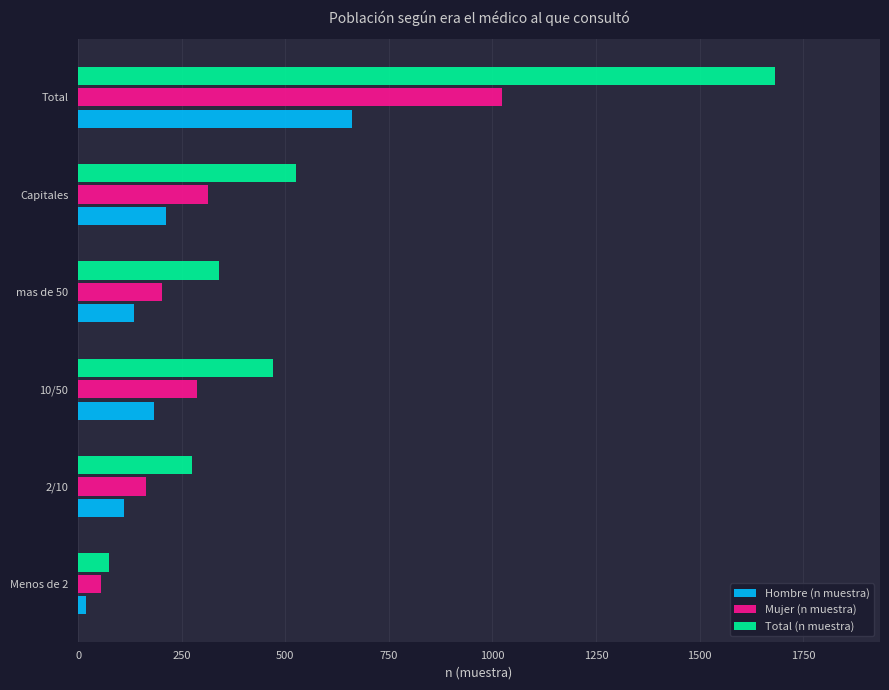

At how many categories does at least one series exceed 1608?

1